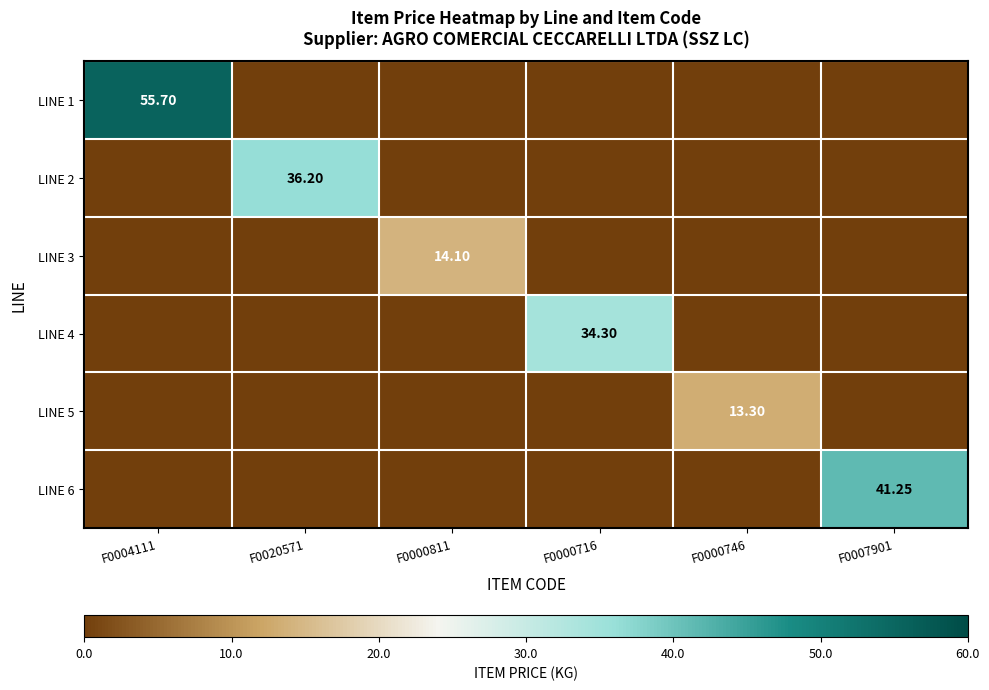

How many data points in LINE 5 are above 0?

1